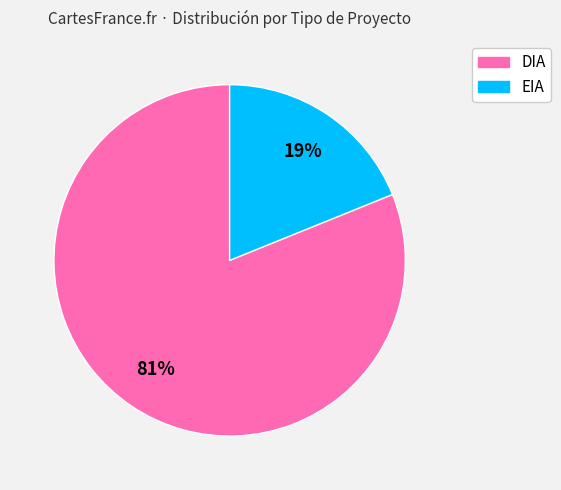

To the nearest percent, what portion does EIA represent?

19%